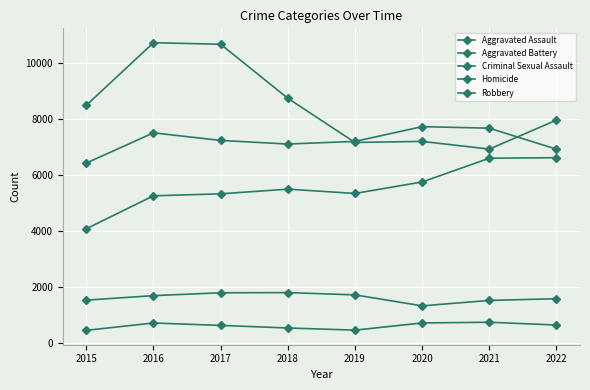

Which series has the largest total across all categories?

Robbery